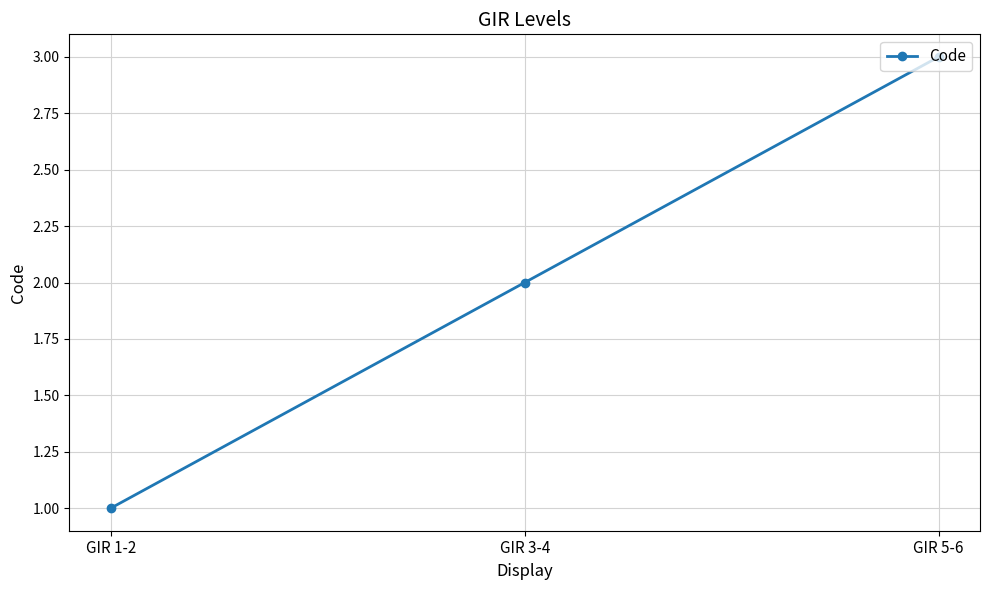

What is the approximate value at GIR 5-6?

3